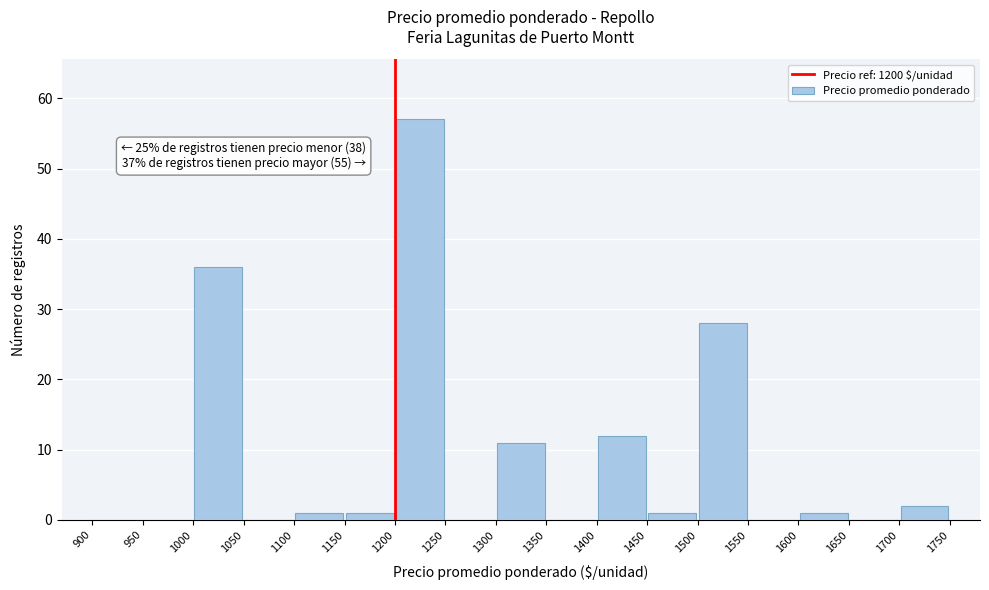

Which range on the x-axis has the tallest bar?

1200 to 1250